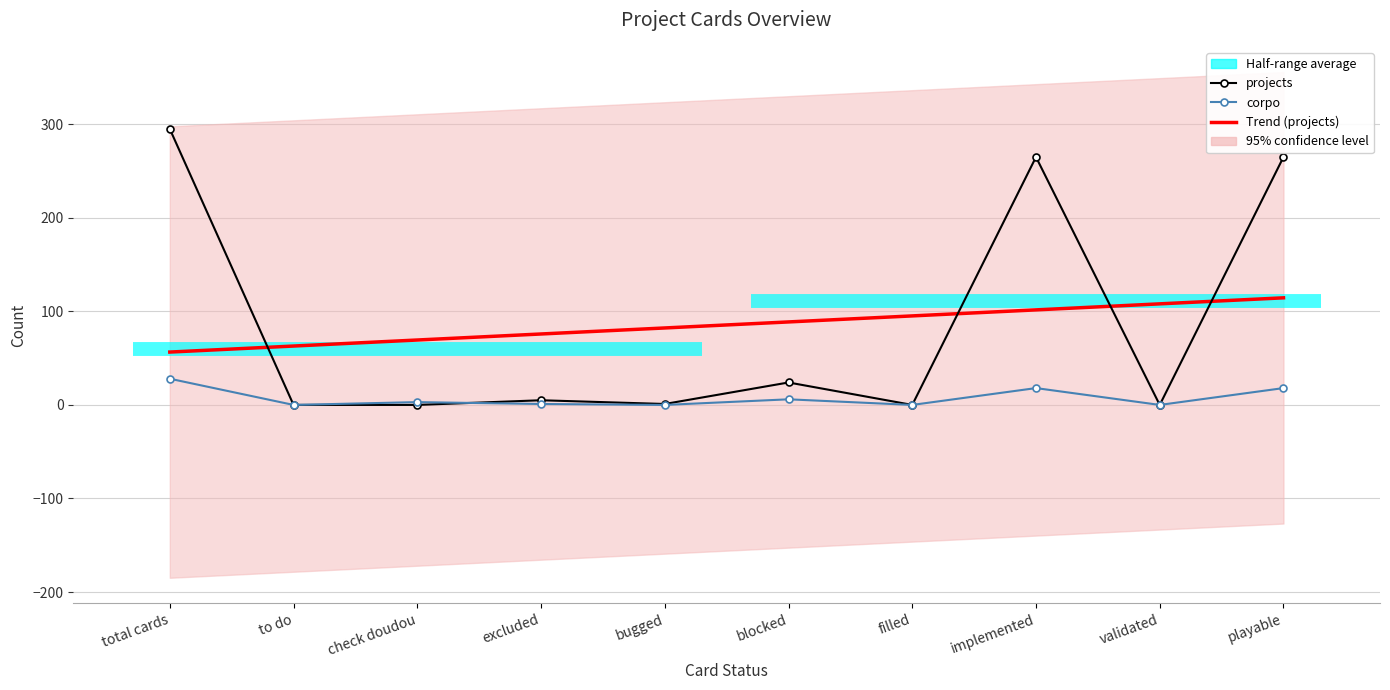

Where is the first local minimum for corpo?

to do